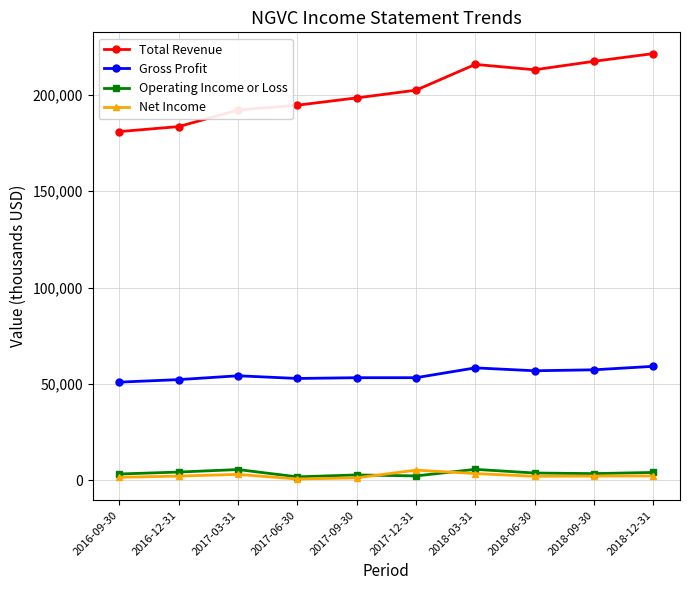

Is the value of Gross Profit at 2018-03-31 greater than the value of Net Income at 2018-09-30?

Yes